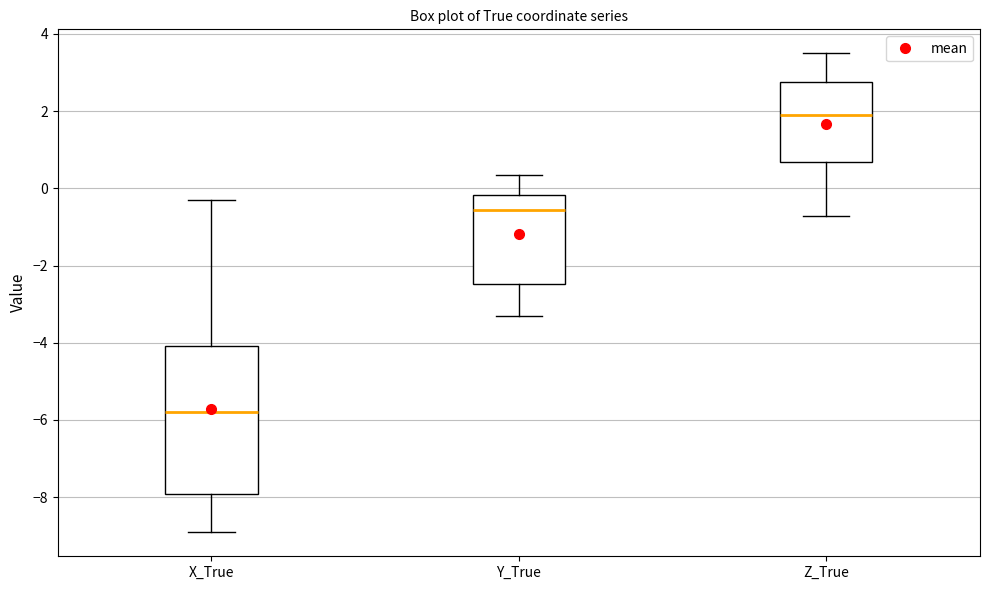

Which box's median line is the lowest?

X_True